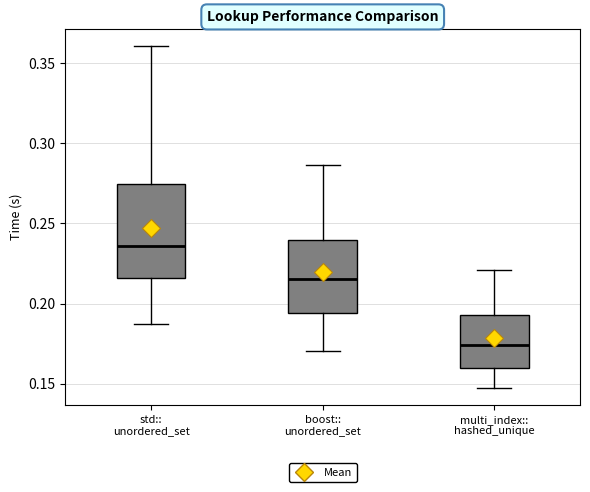

Reading left to right, read every box against the y-axis: the position of its median line, the range the box covers, and the ends of its whiskers. The values are not printed on the chart, so give them approximately, as read against the axis.

std:: unordered_set: median 0.235, box 0.215 to 0.275, whiskers 0.185 to 0.360
boost:: unordered_set: median 0.215, box 0.195 to 0.240, whiskers 0.170 to 0.285
multi_index:: hashed_unique: median 0.175, box 0.160 to 0.195, whiskers 0.145 to 0.220